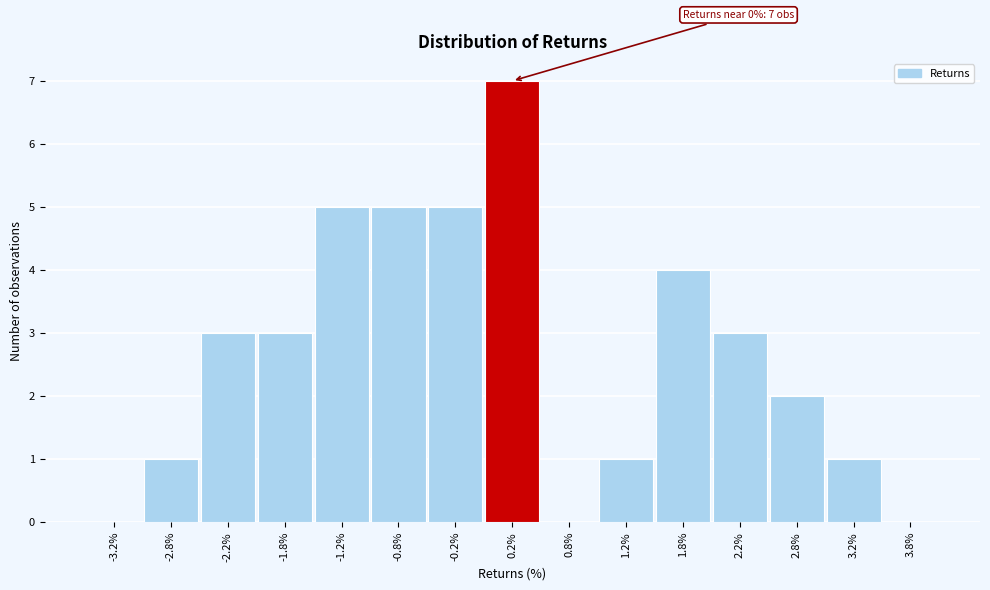

Over which range of the x-axis is the bar tallest?

0.0 to 0.5